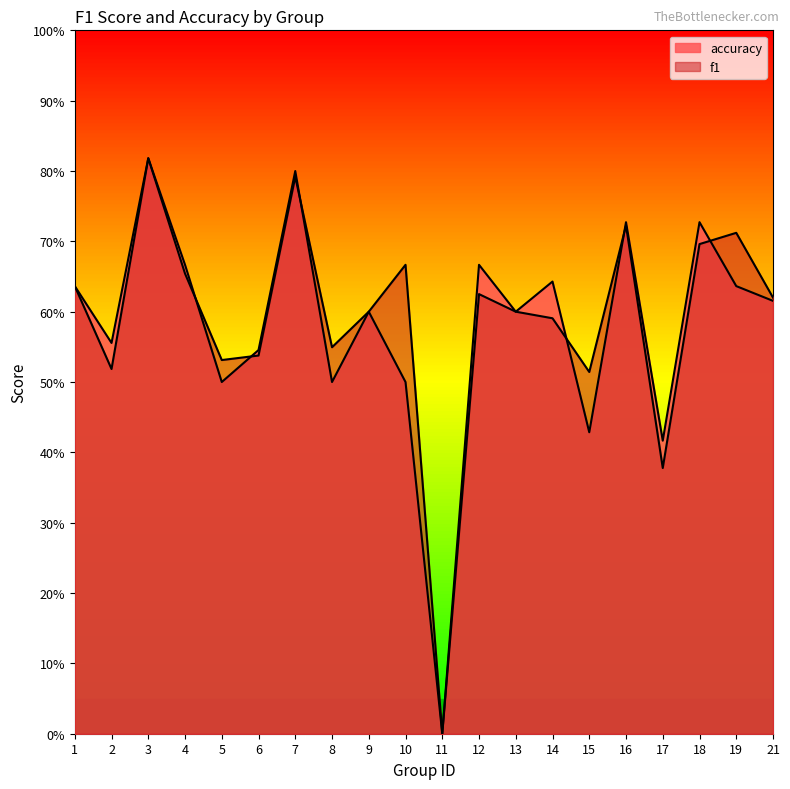

Which series has the largest range (max minus min)?

f1